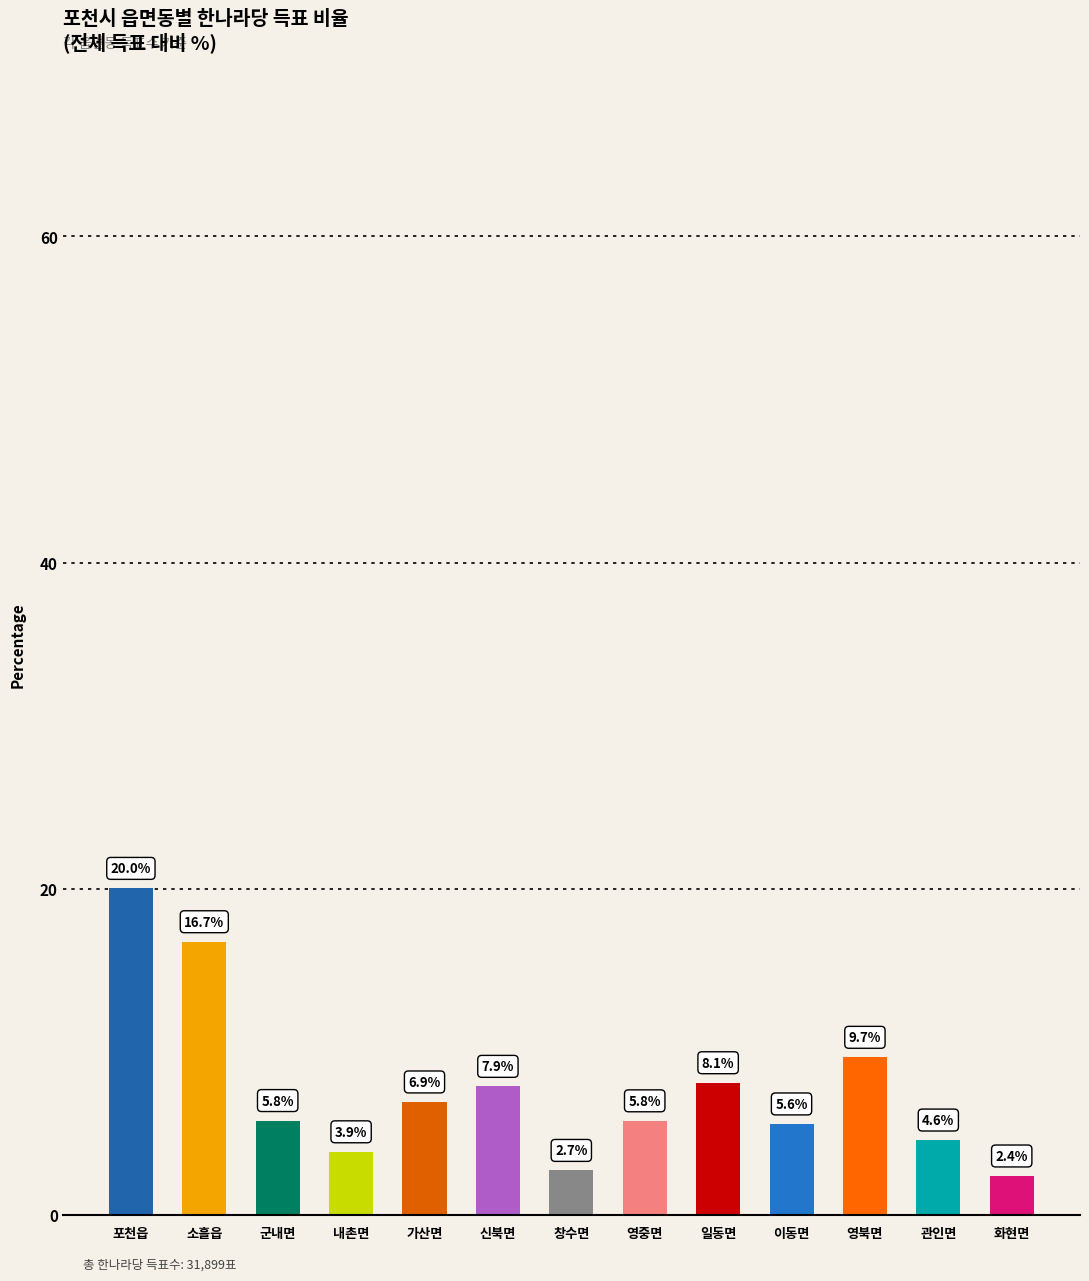

What is the value of the 9th bar from the left?

8.1